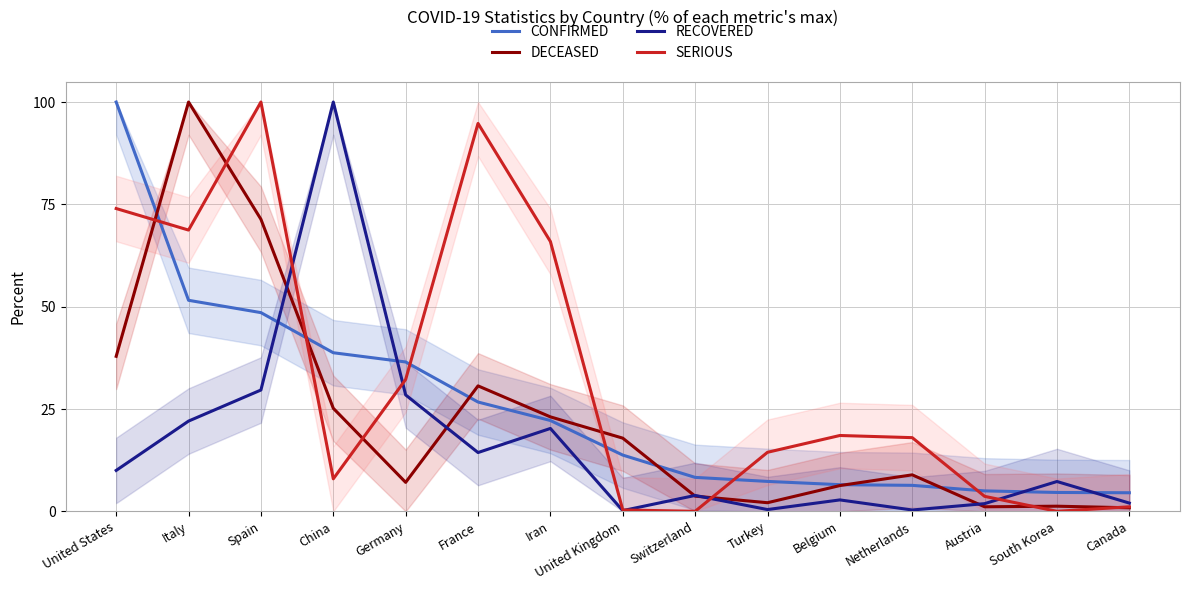

Where is the first local minimum for RECOVERED?

France